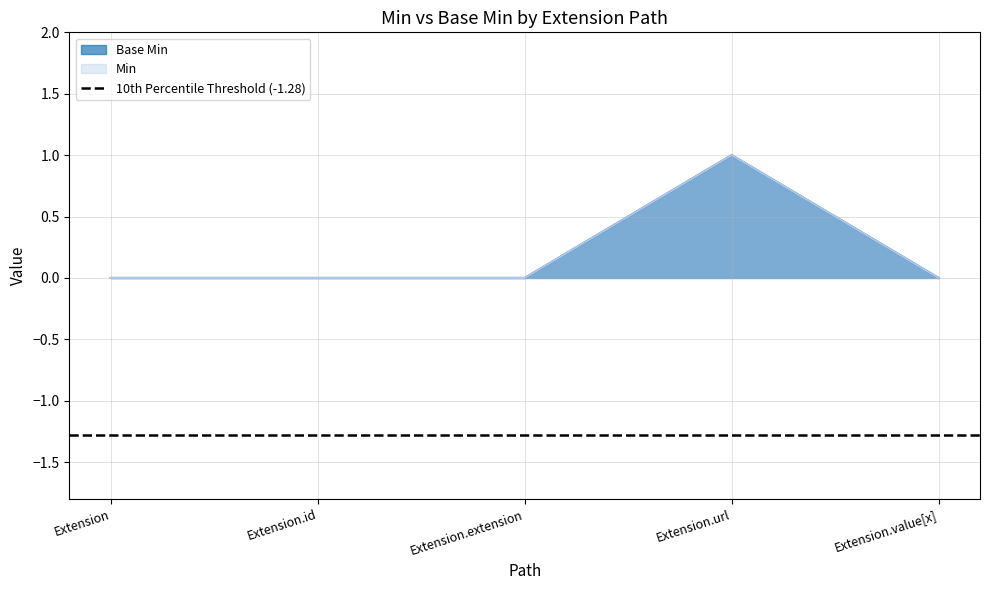

Rank the series at Extension.url from highest to lowest value.

Base Min, Min